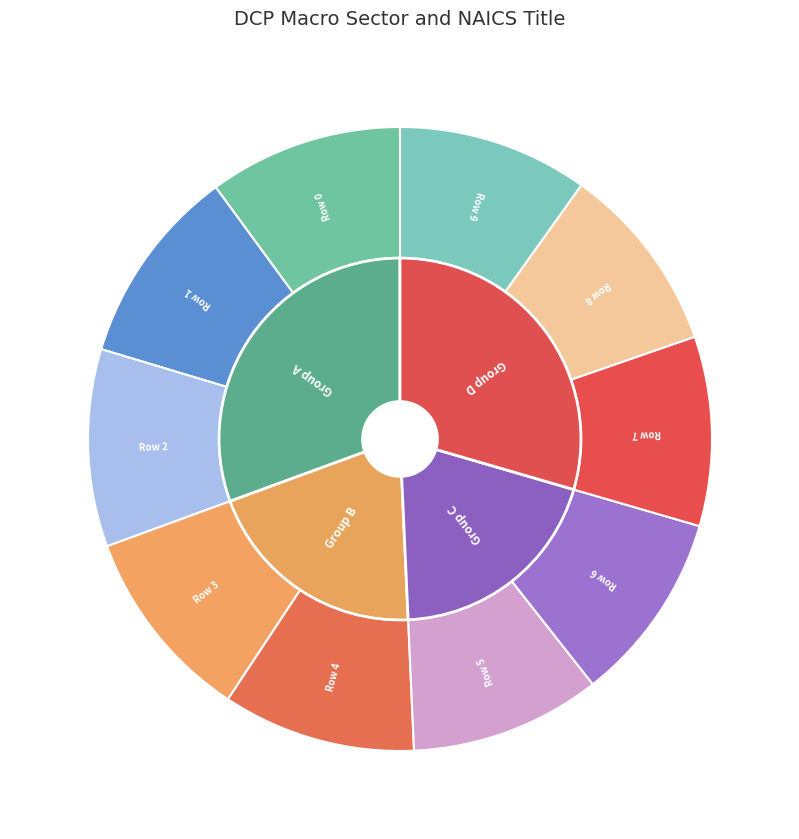

Rank the categories by value from lowest to highest.

Row 8, Row 7, Row 9, Row 5, Row 6, Row 4, Row 0, Row 3, Row 2, Row 1